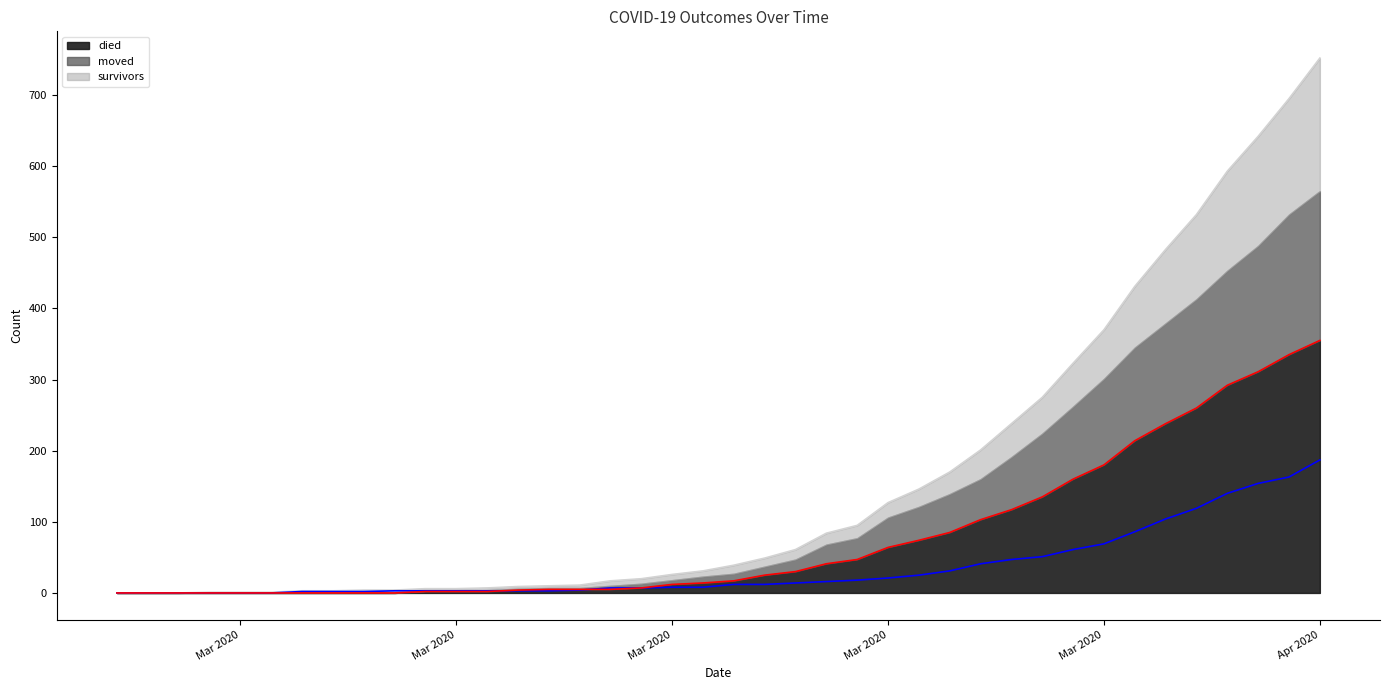

What is the difference between the maximum and minimum values in the survivors series?

187